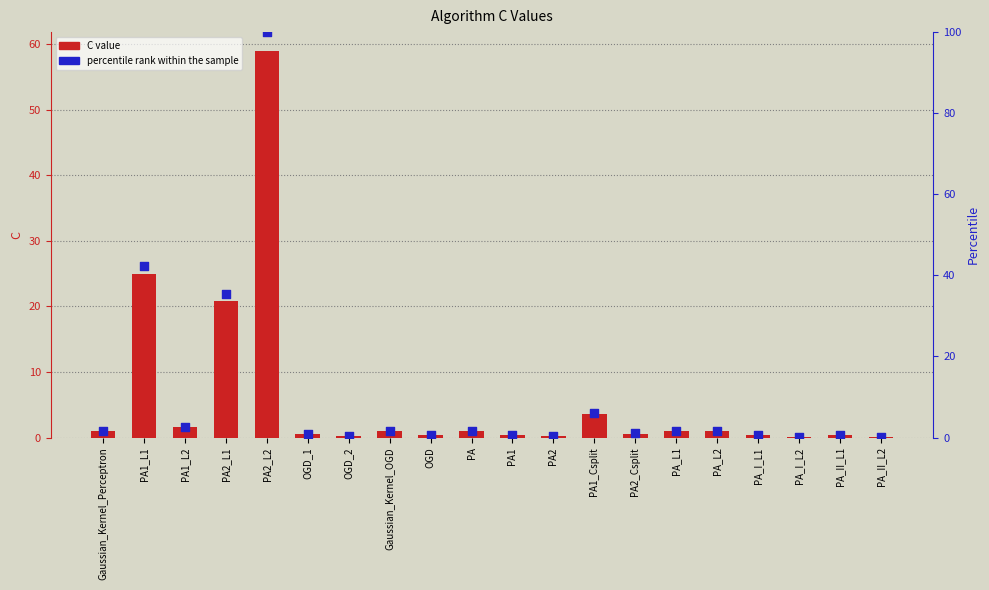

Which series has the largest Y range (max minus min)?

percentile rank within the sample